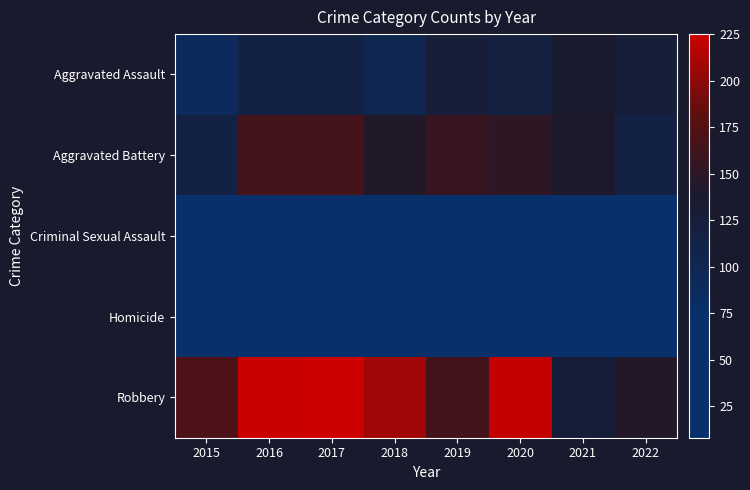

Which series changed the most between 2017 and 2022?

Robbery